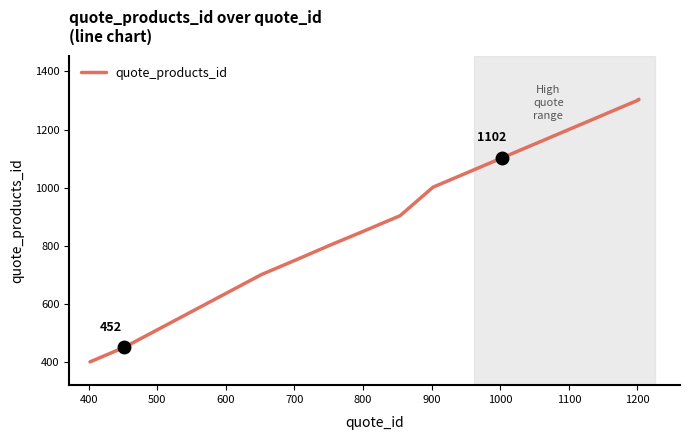

What is the greatest value displayed?

1304